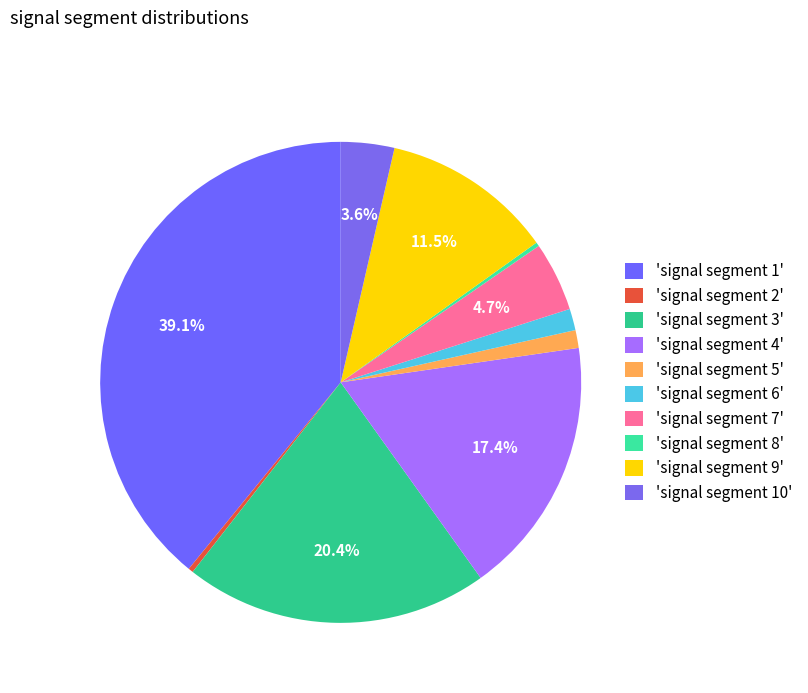

How many slices are in this pie chart?

10